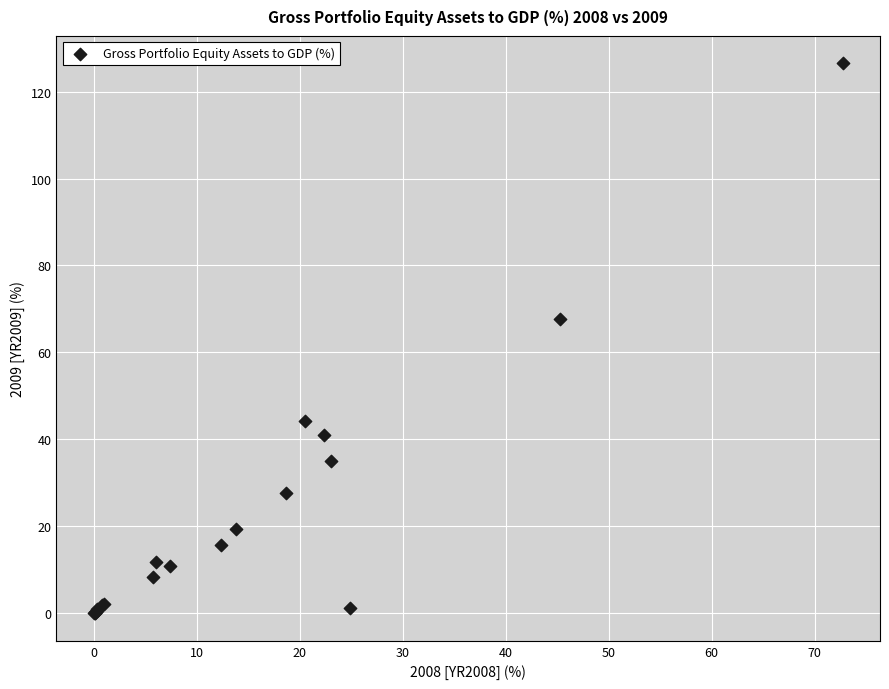

What Y value in the scatter plot is closest to 63?

67.8